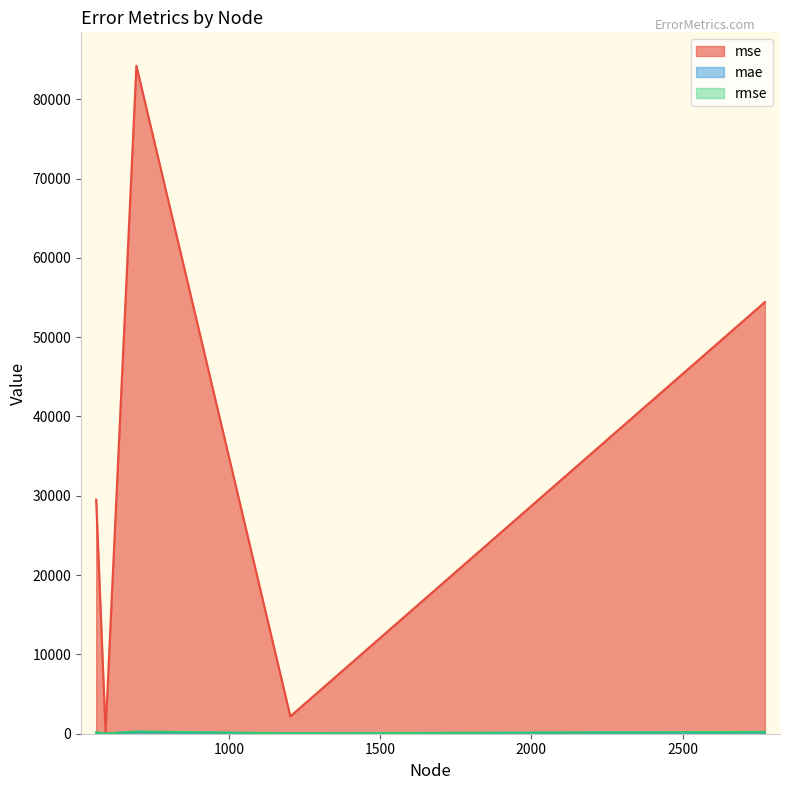

True or false: rmse and mae cross at least once.

False